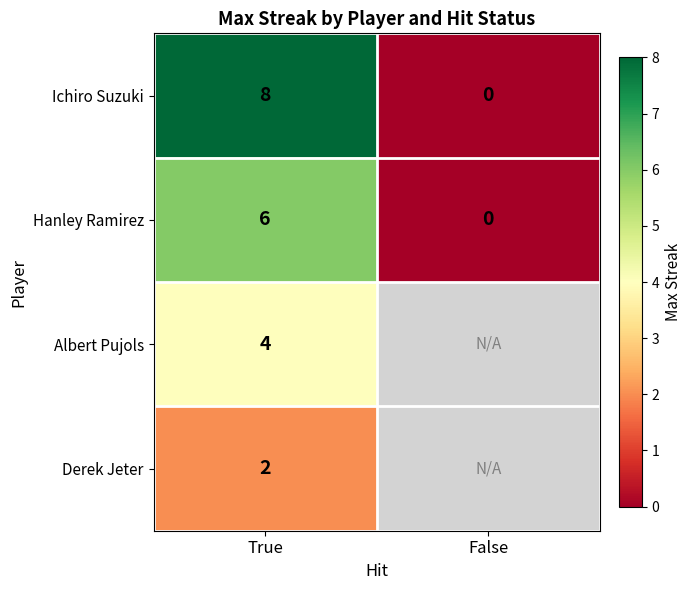

Count the number of categories in the chart.

2